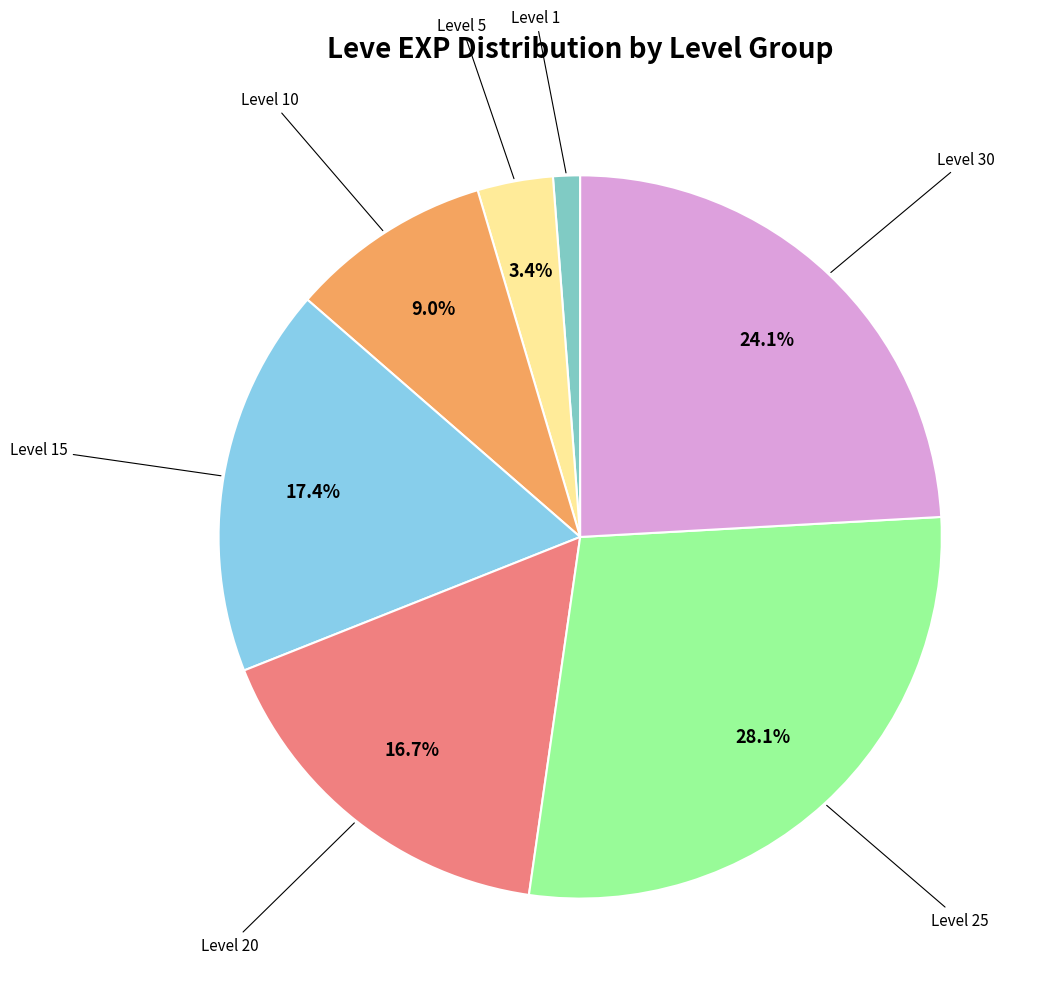

How many slices are in this pie chart?

7